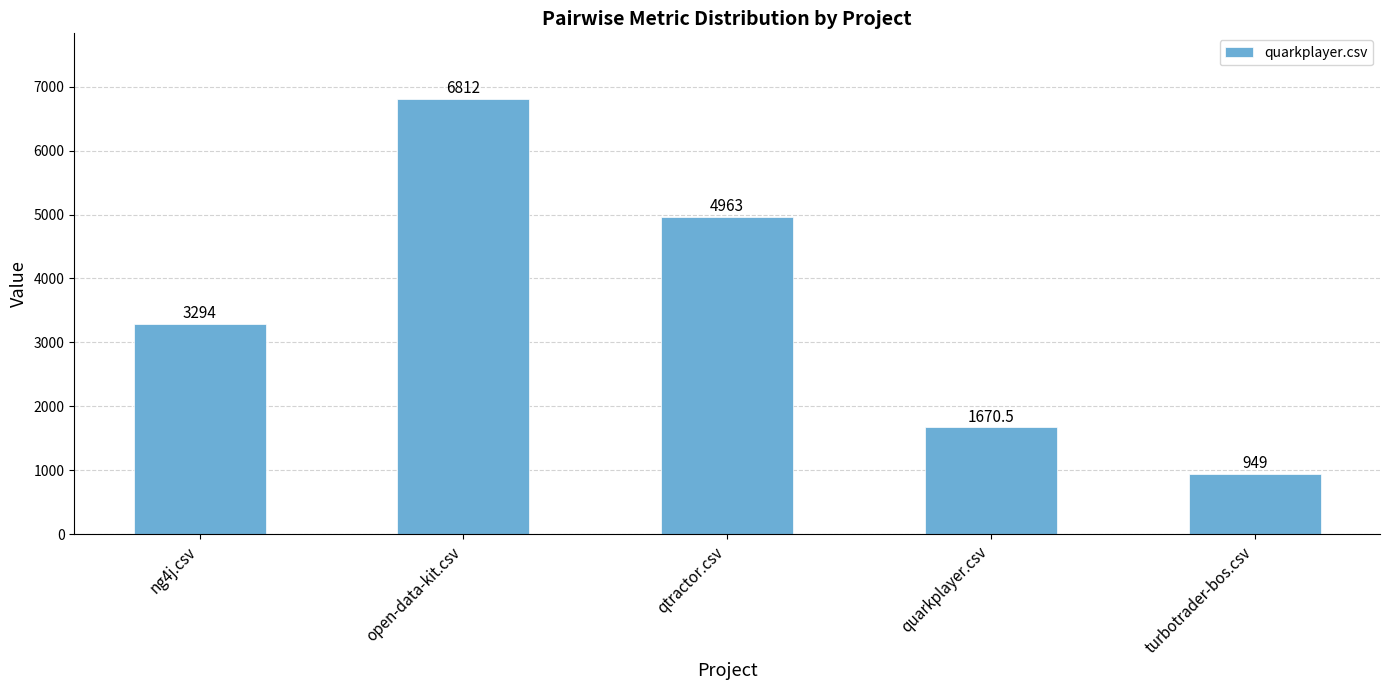

What is the value of the 2nd bar from the left?

6812.0